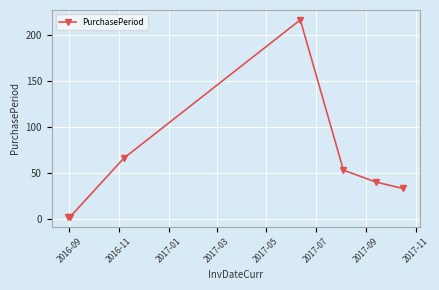

How many interior local peaks (higher than both neighbors) does the data have?

1